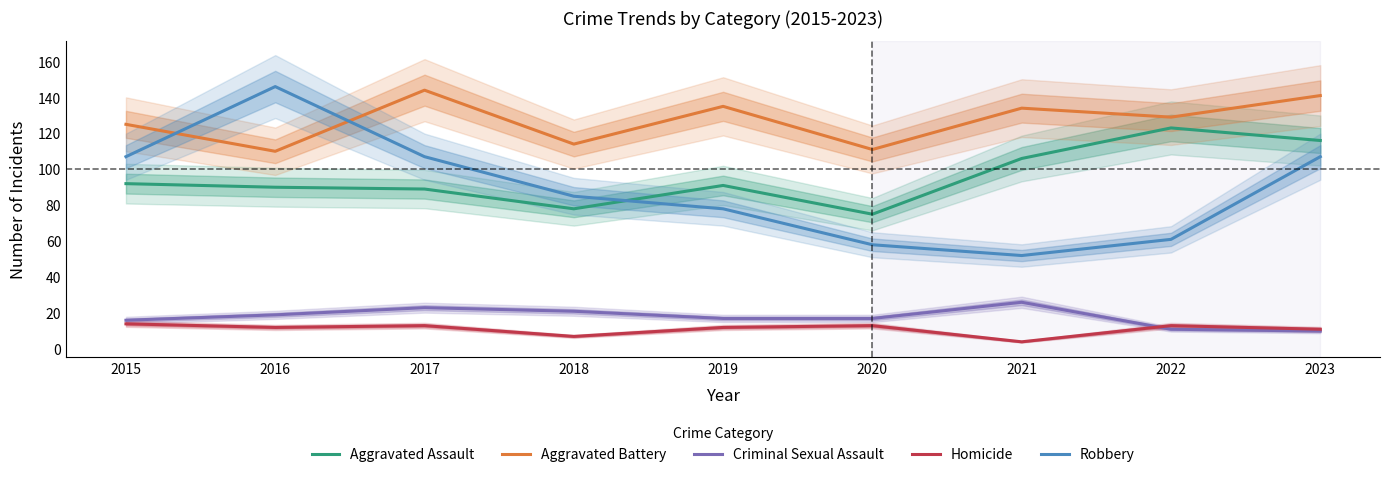

True or false: Robbery and Criminal Sexual Assault cross at least once.

False